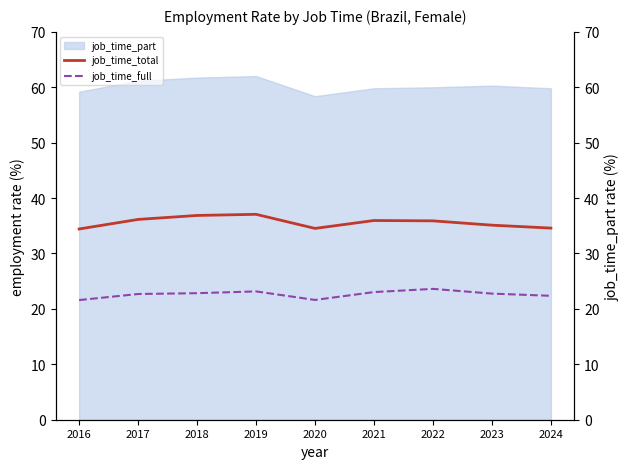

What is the approximate value of job_time_total at 2016?

34.4